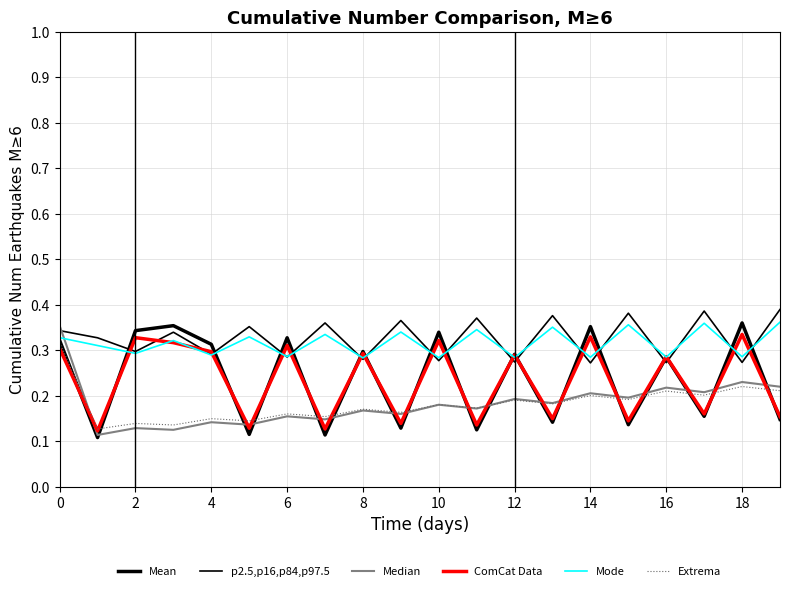

Is this an area chart (filled region under the line)?

No